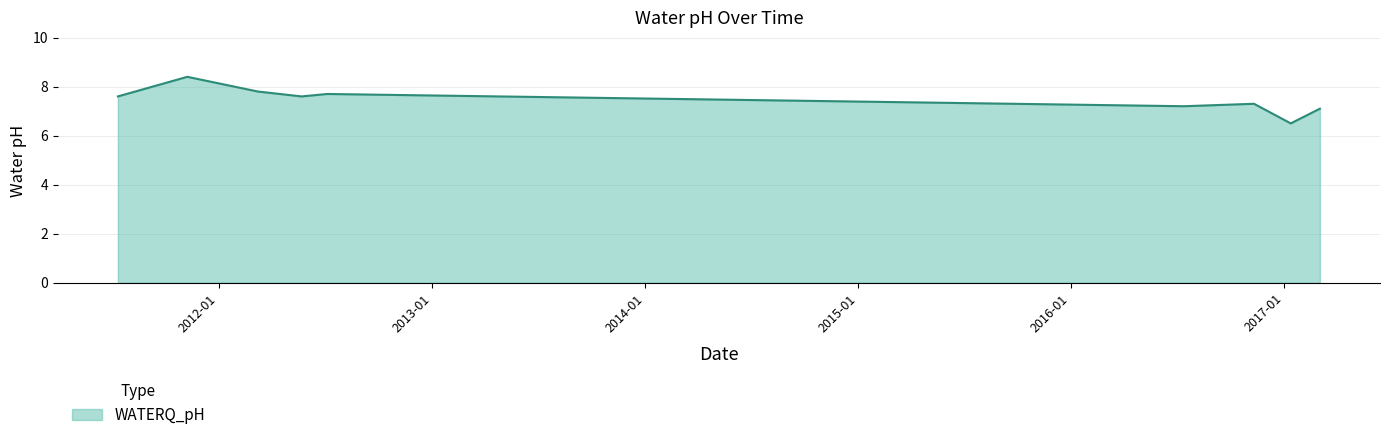

What is the maximum value shown in the chart?

8.4